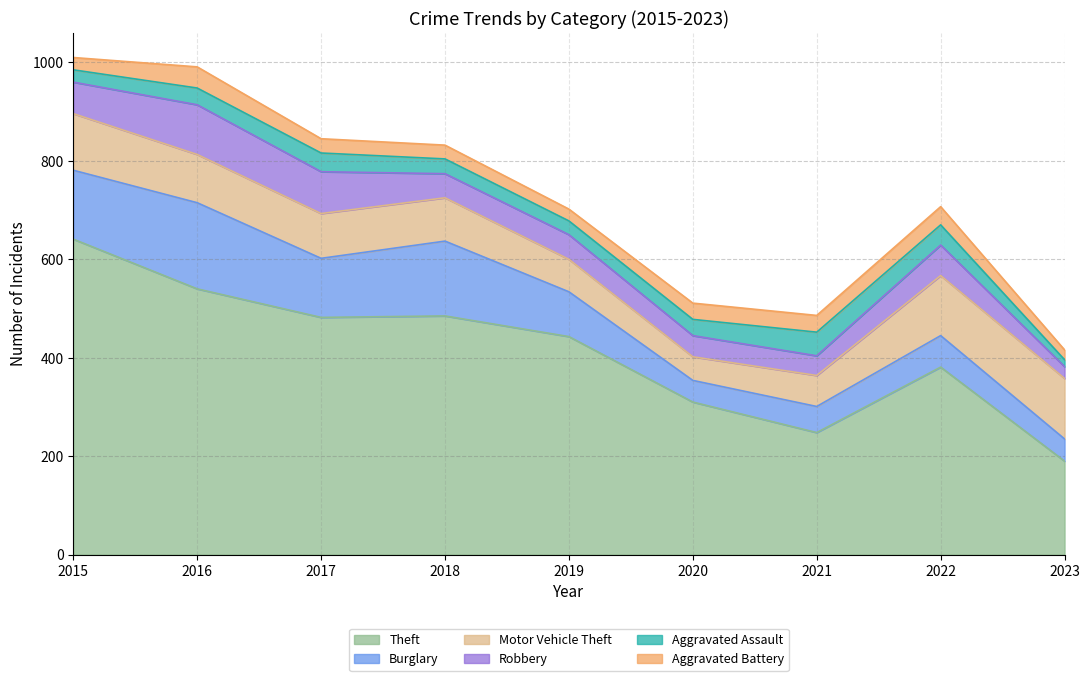

The Aggravated Battery series shows 43 at 2015. True or false?

False